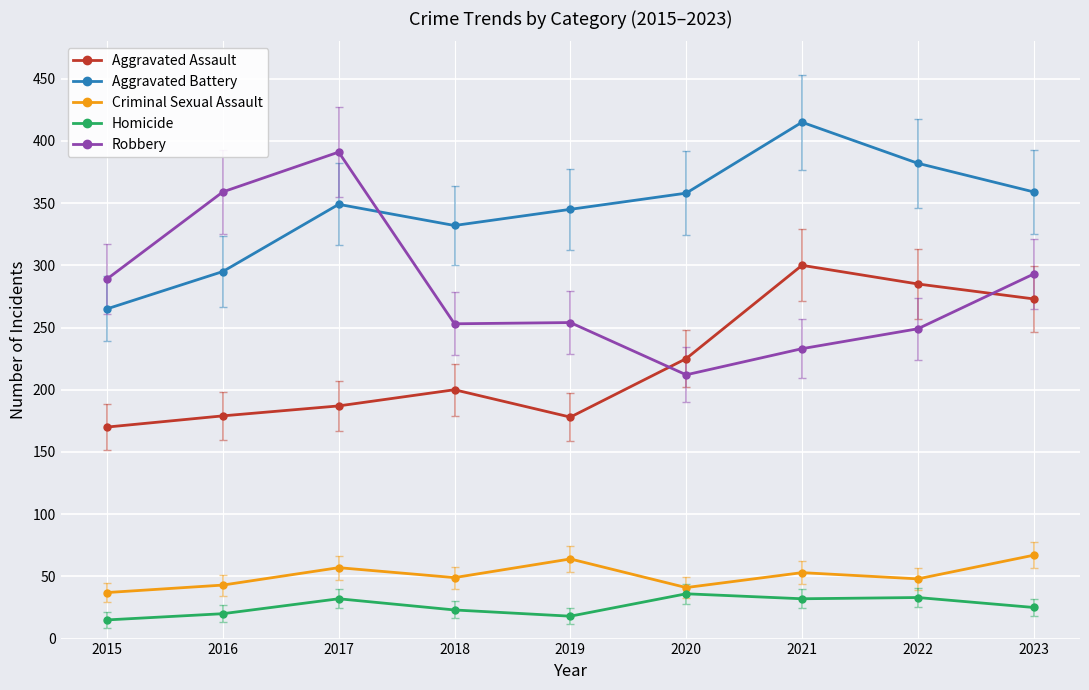

Which category has the highest value across all series?

2021